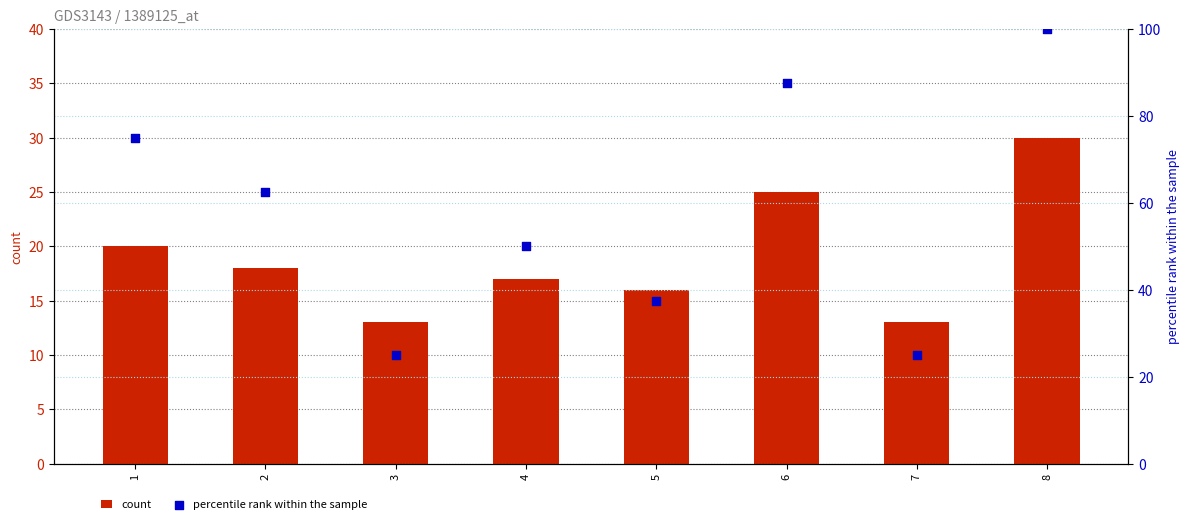

Which series has the largest Y range (max minus min)?

percentile rank within the sample